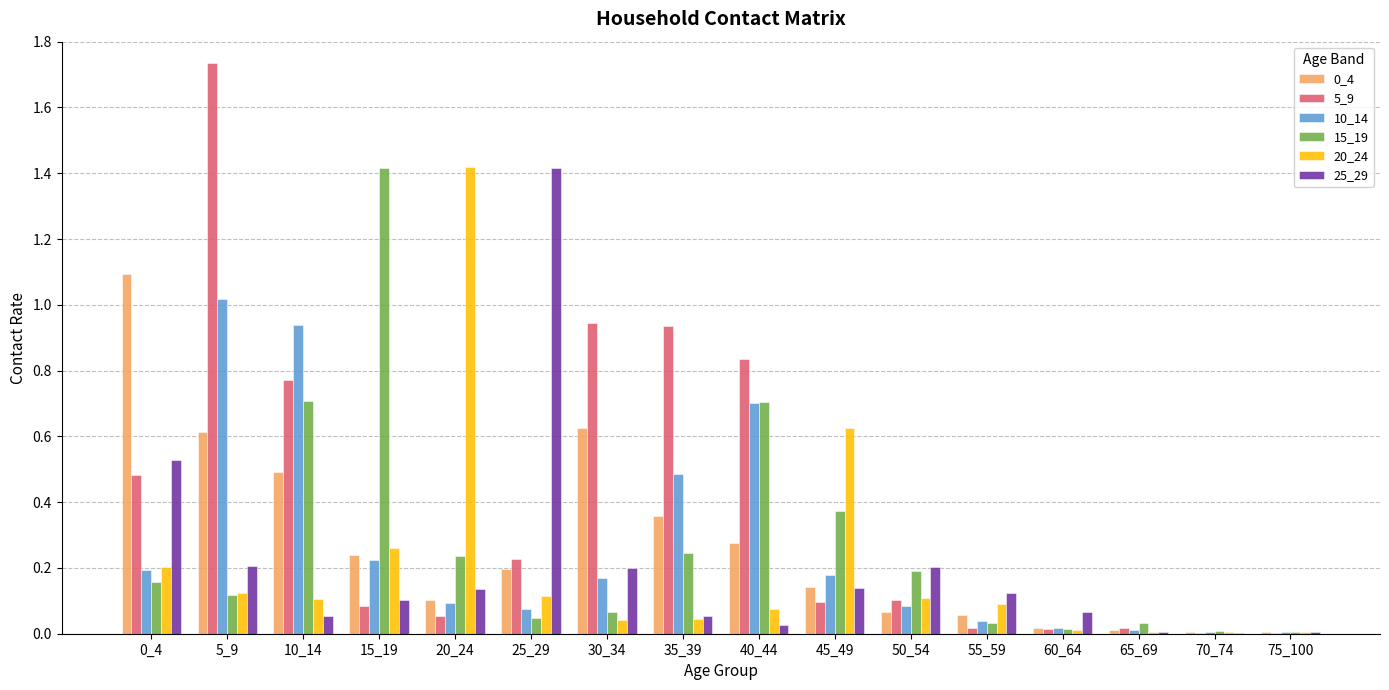

Between 15_19 and 45_49, which series saw the biggest shift?

15_19